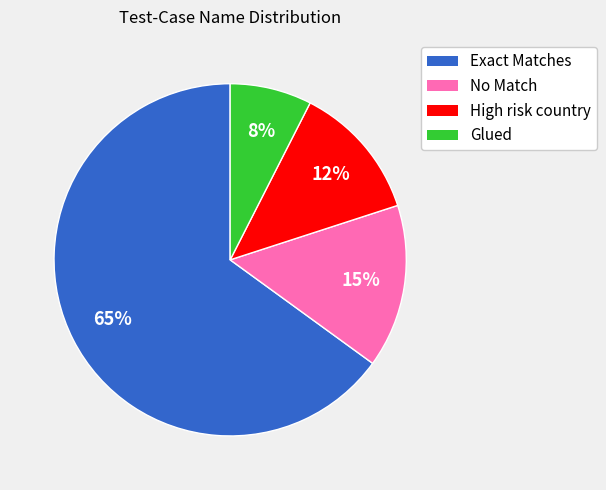

Rank the categories by value from highest to lowest.

Exact Matches, No Match, High risk country, Glued